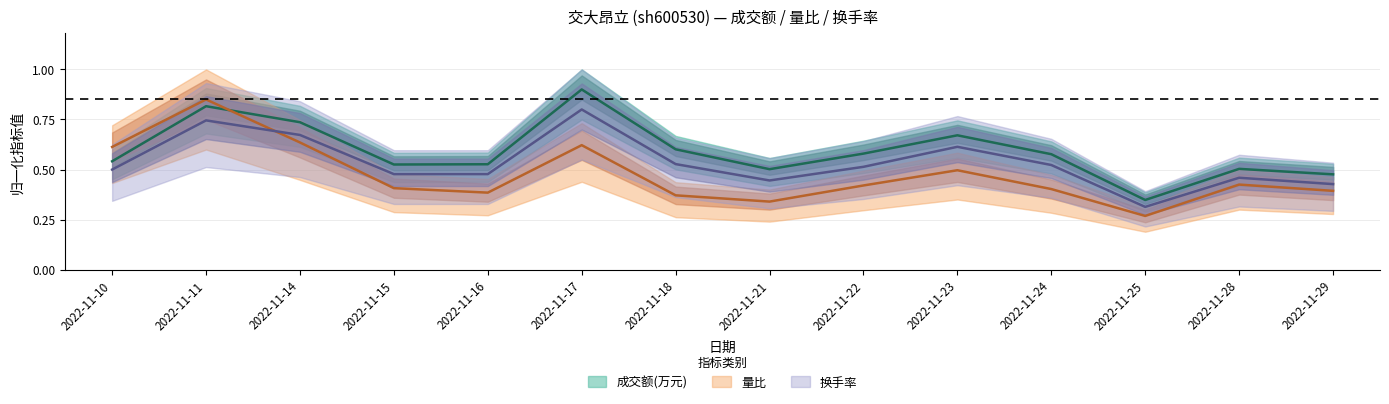

Rank the series at 2022-11-25 from highest to lowest value.

成交额(万元), 换手率, 量比